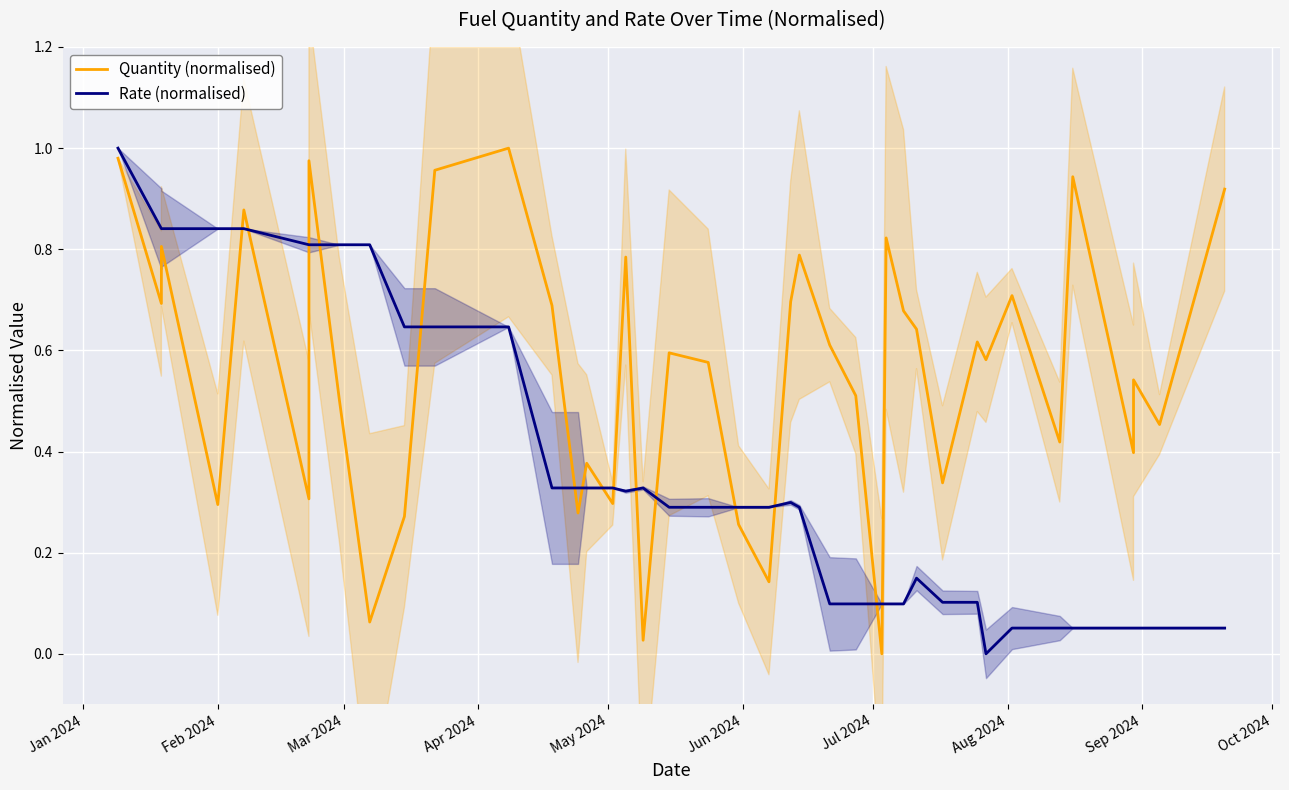

At how many categories does at least one series exceed 0?

40